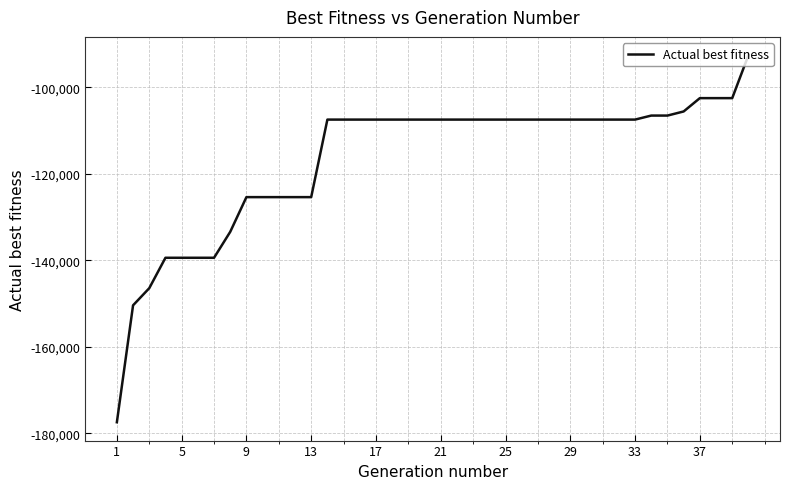

What is the smallest value displayed?

-177425